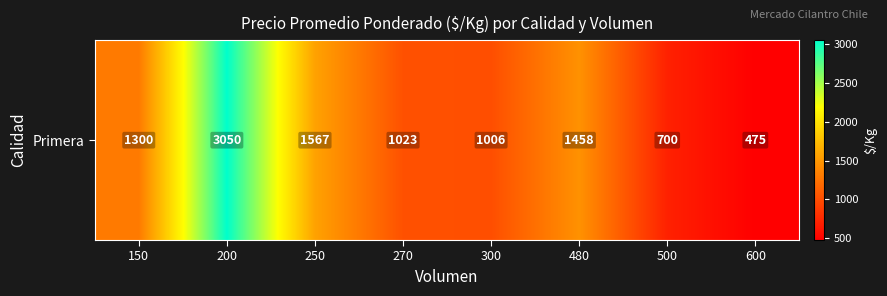

The value at 300 is 678. True or false?

False